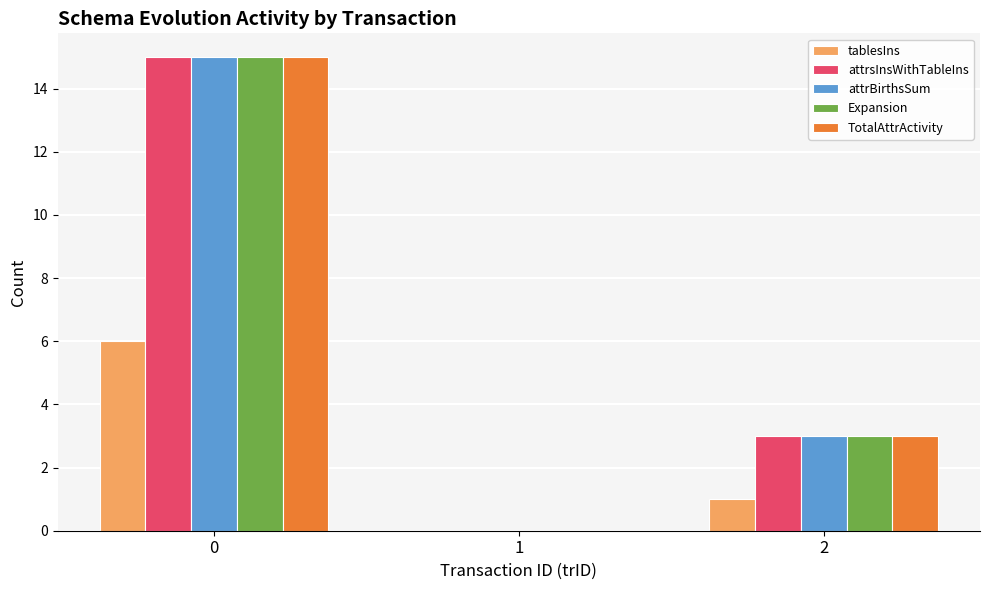

What are all the series names shown in the legend?

tablesIns, attrsInsWithTableIns, attrBirthsSum, Expansion, TotalAttrActivity